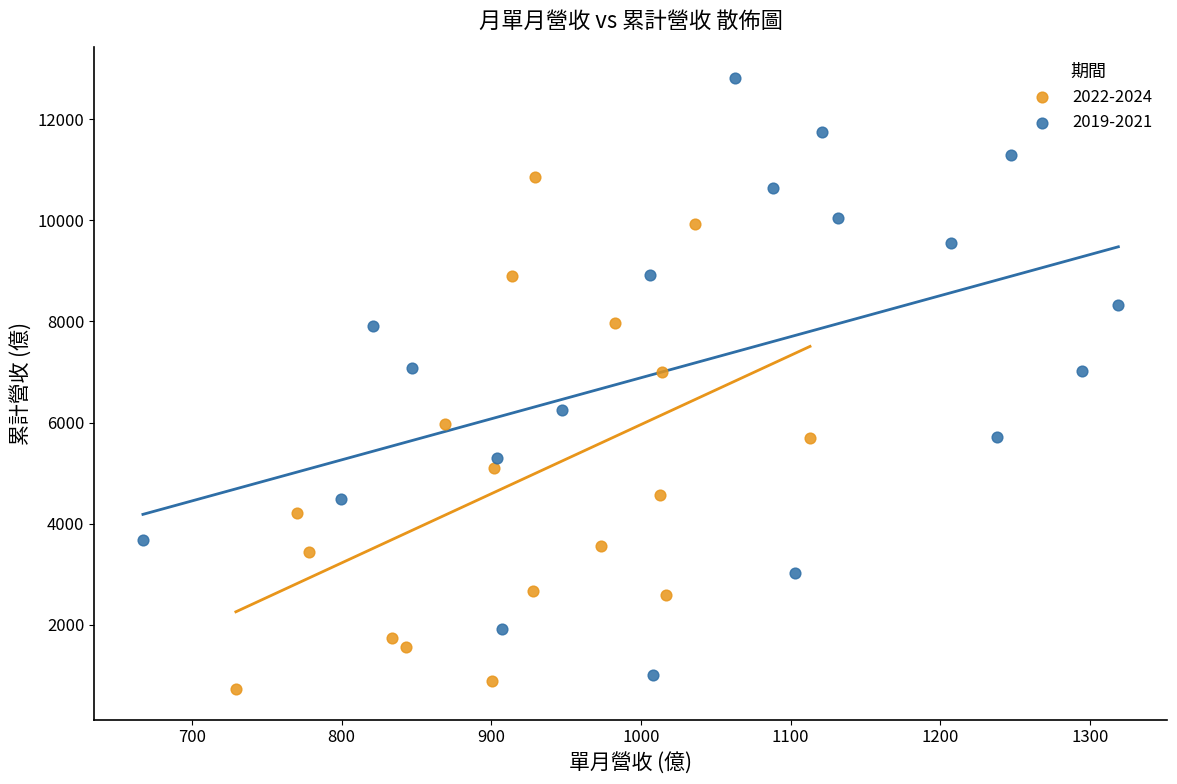

Which series contains the lowest Y value?

2022-2024